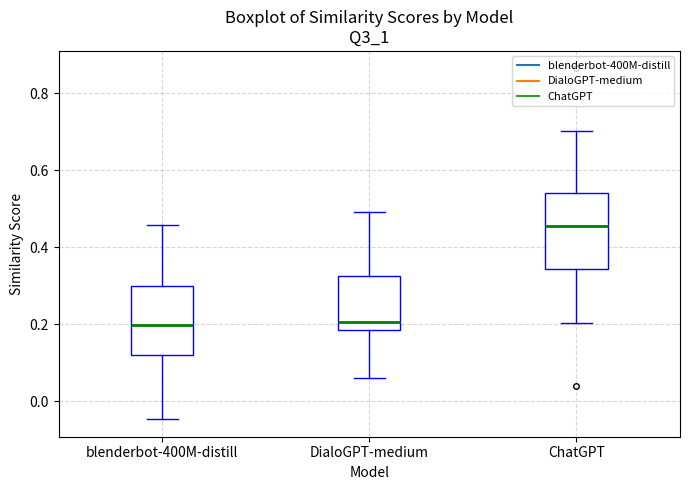

Which box has the highest median line?

ChatGPT